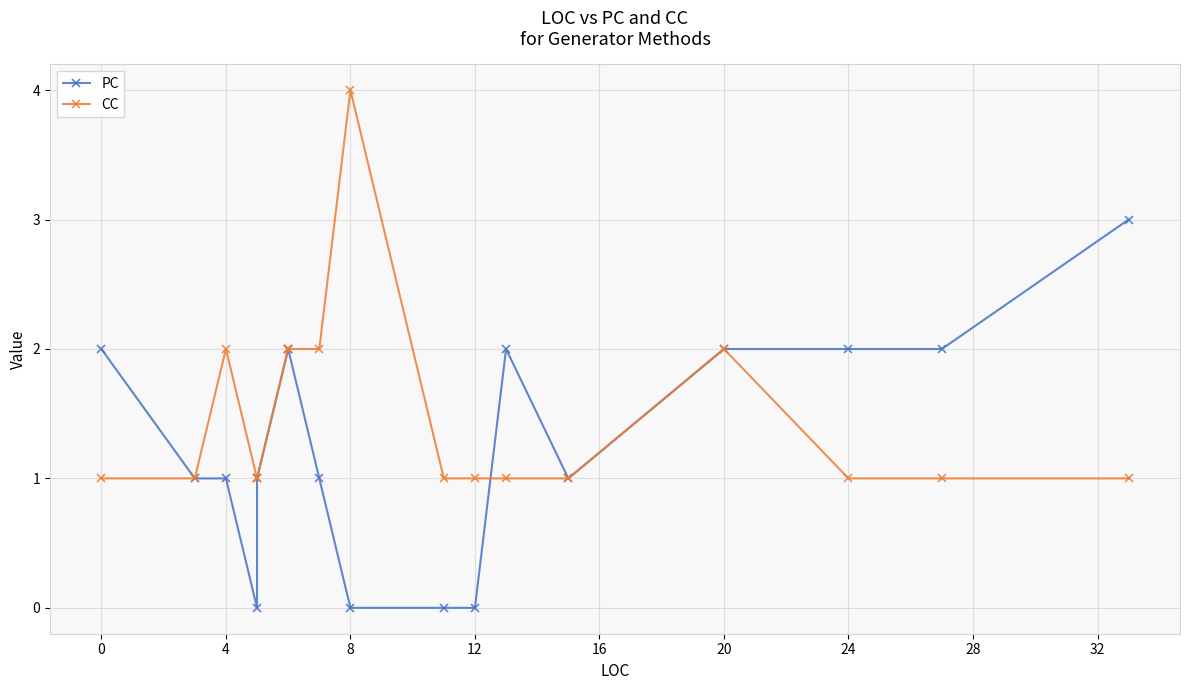

How many PC values are between 1 and 2?

12